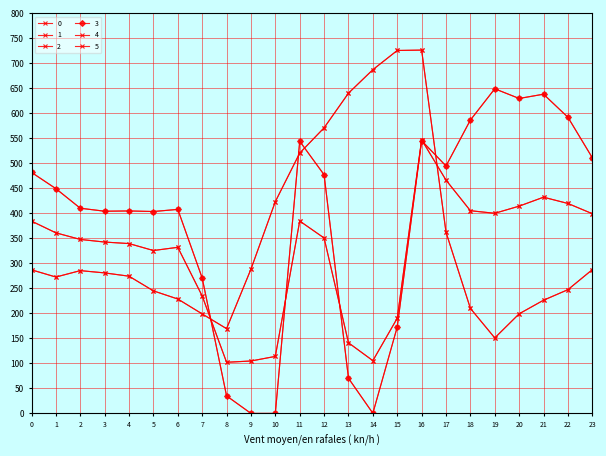

What is the difference between the second highest and minimum values in the 4 series?

364.3